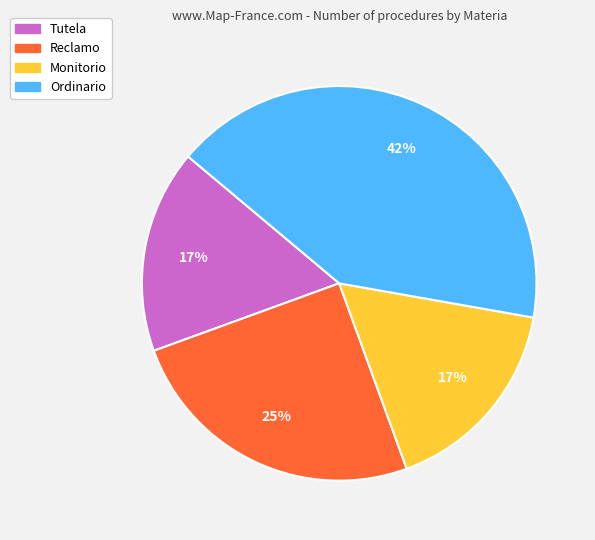

Which slice is the largest?

Ordinario